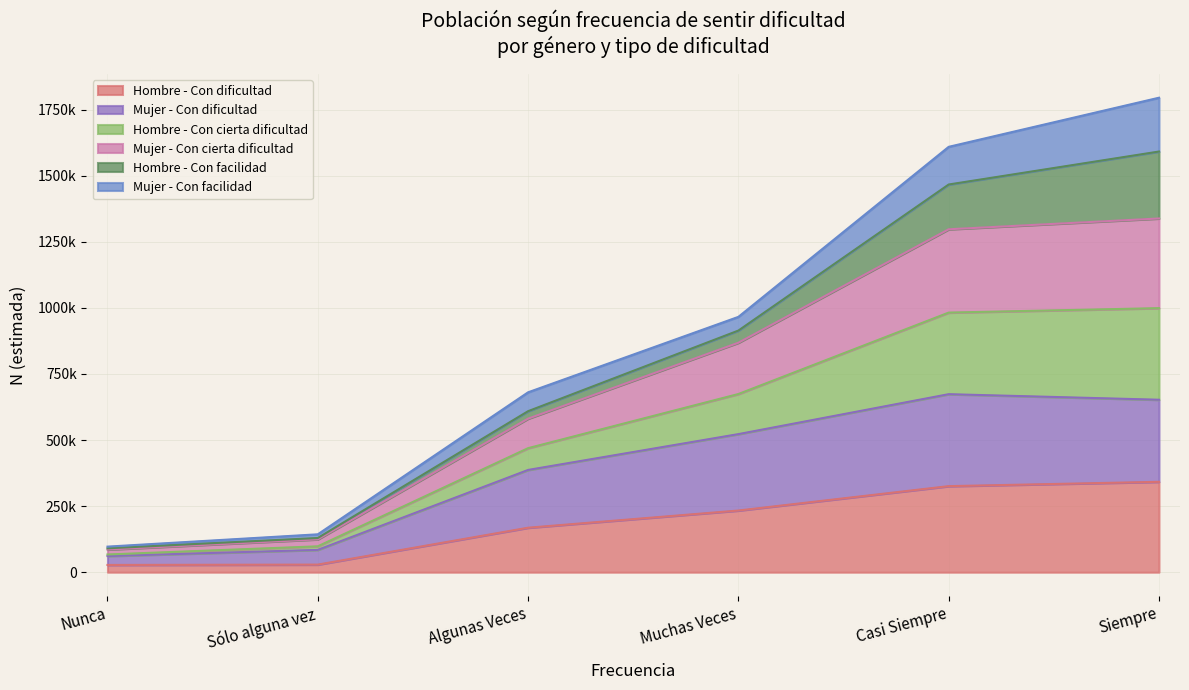

True or false: Mujer - Con cierta dificultad has a value of 436603 at Siempre.

False